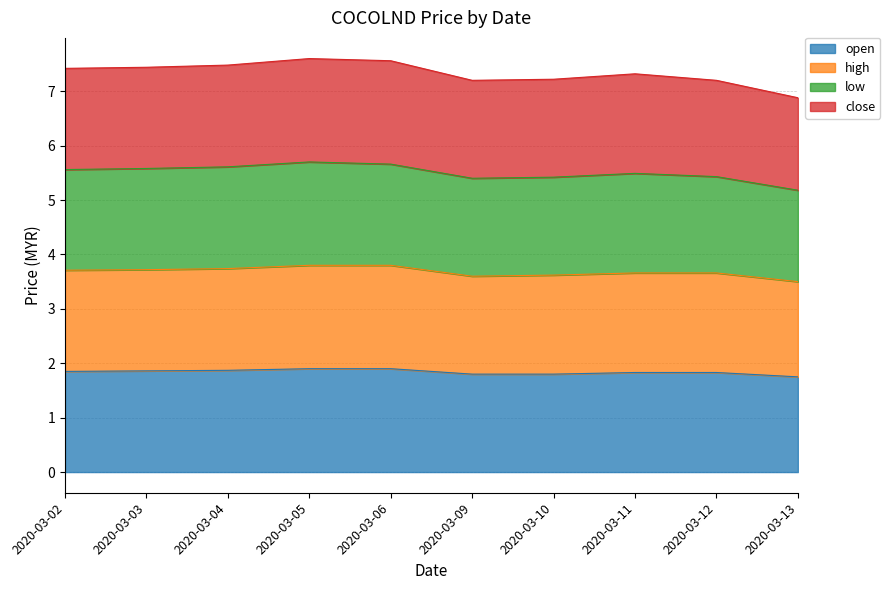

Which category has the highest value in the high series?

2020-03-05